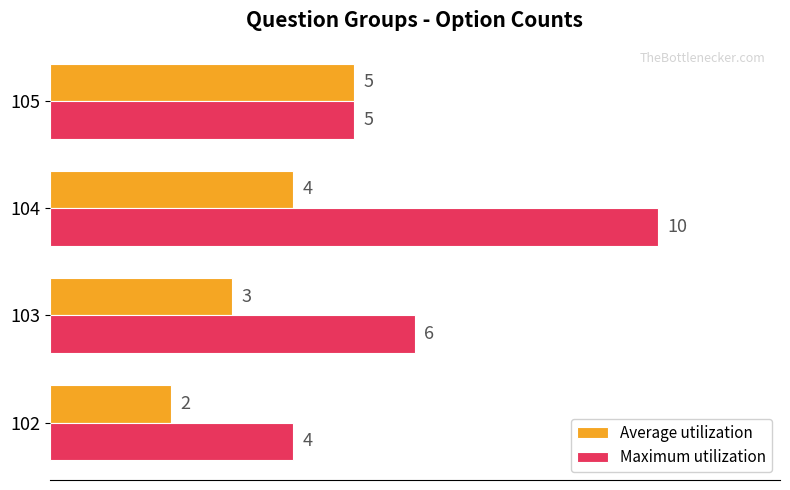

What is the difference between the maximum and minimum values in the Maximum utilization series?

6